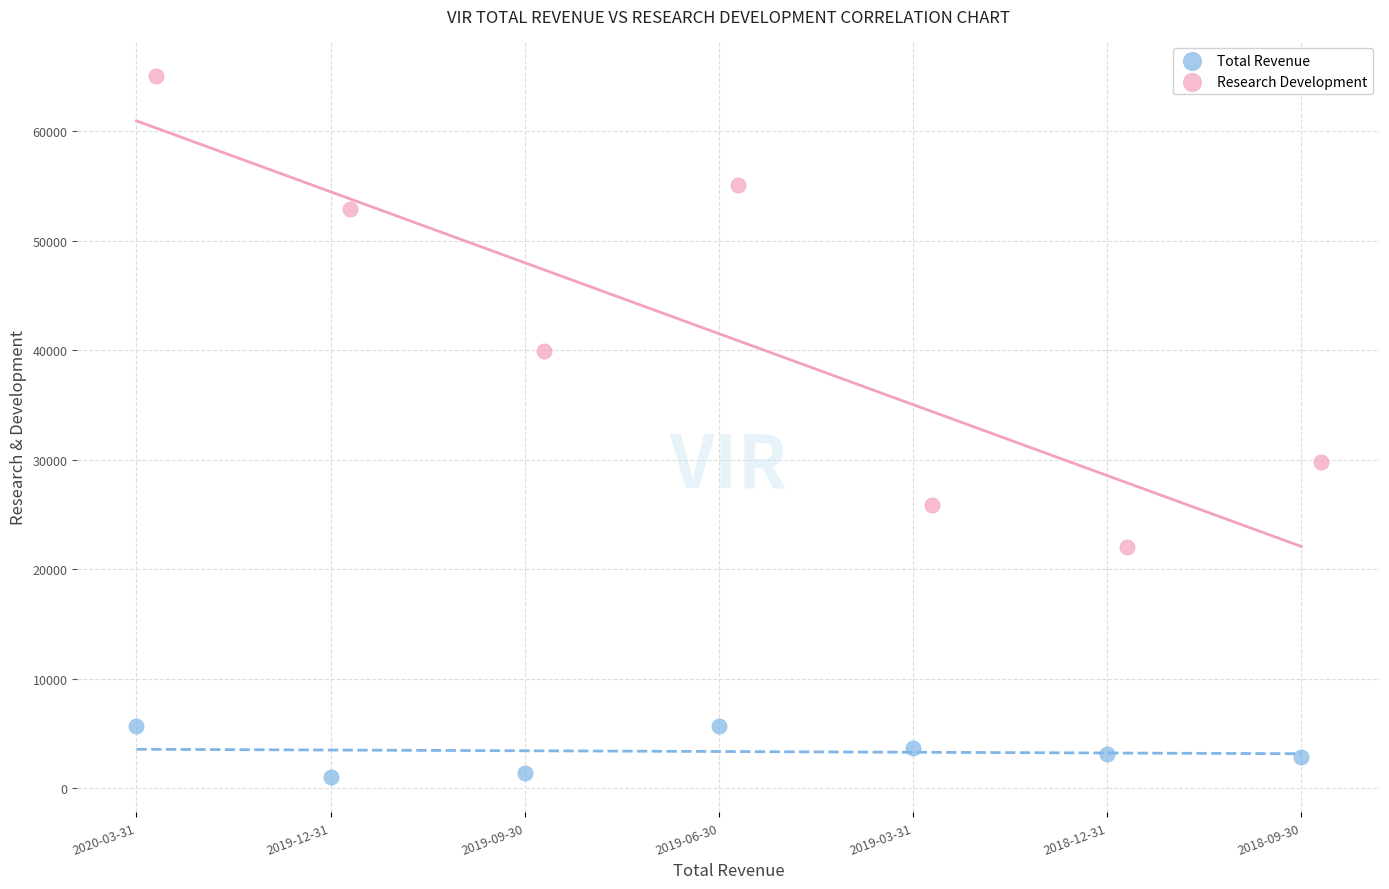

Which series contains the highest Y value?

Research Development